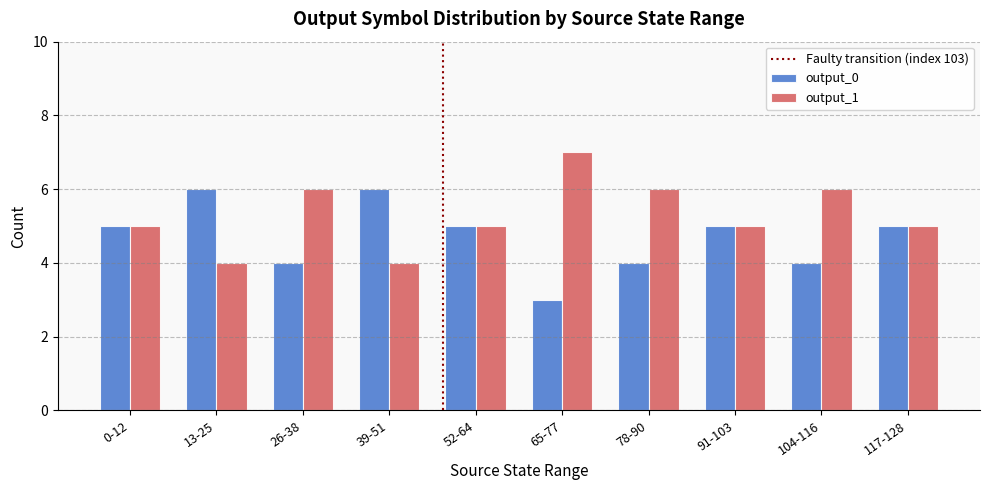

Count the number of categories in the chart.

10